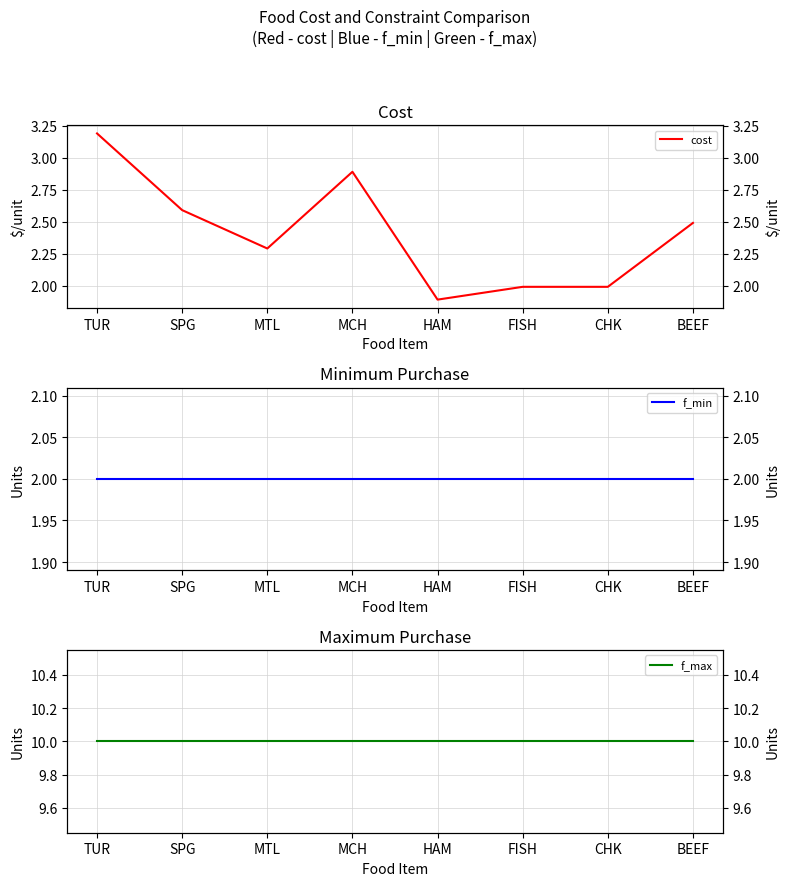

Rank the categories by f_min value from lowest to highest.

TUR, SPG, MTL, MCH, HAM, FISH, CHK, BEEF